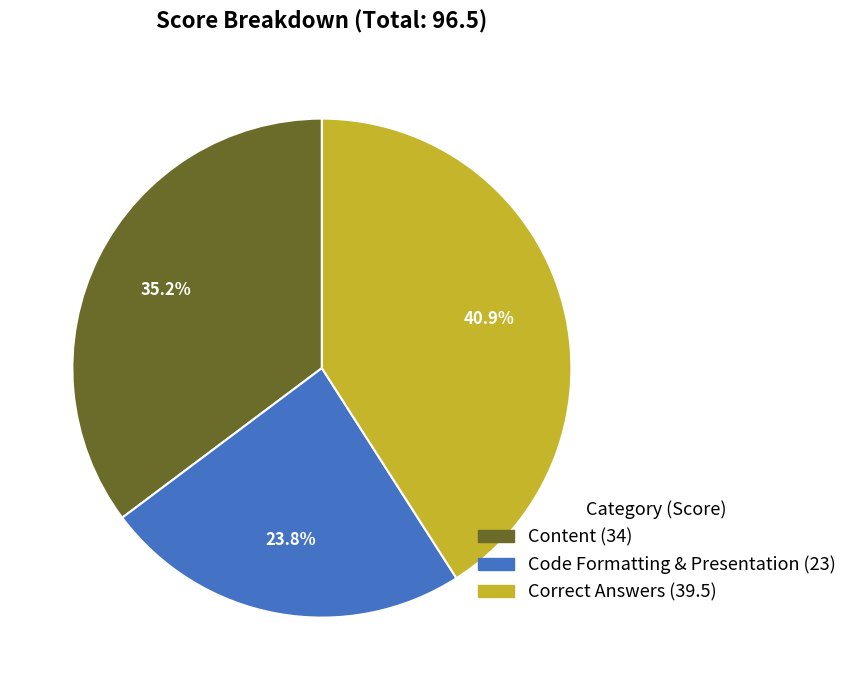

Rank the categories by value from lowest to highest.

Code Formatting & Presentation, Content, Correct Answers